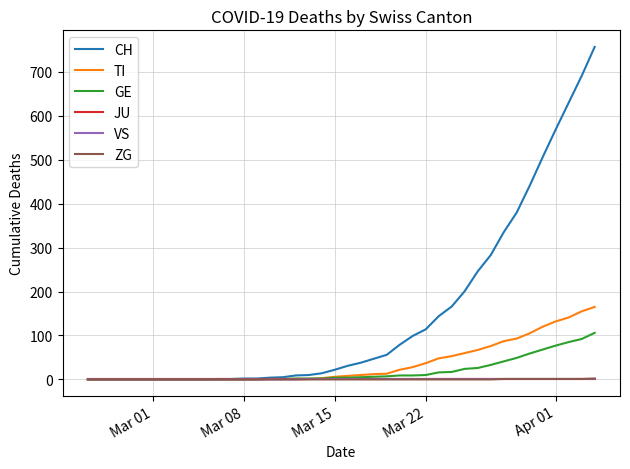

What is the maximum value for CH?

757